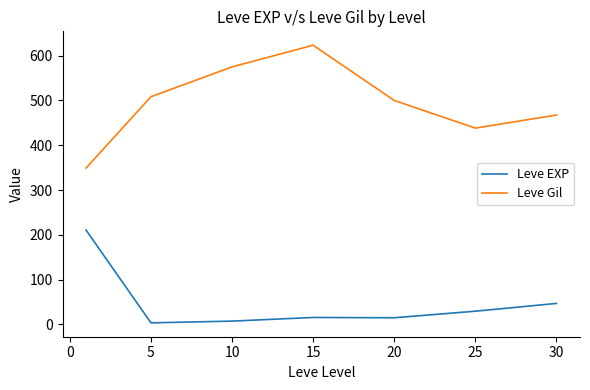

Which series has the largest total across all categories?

Leve Gil